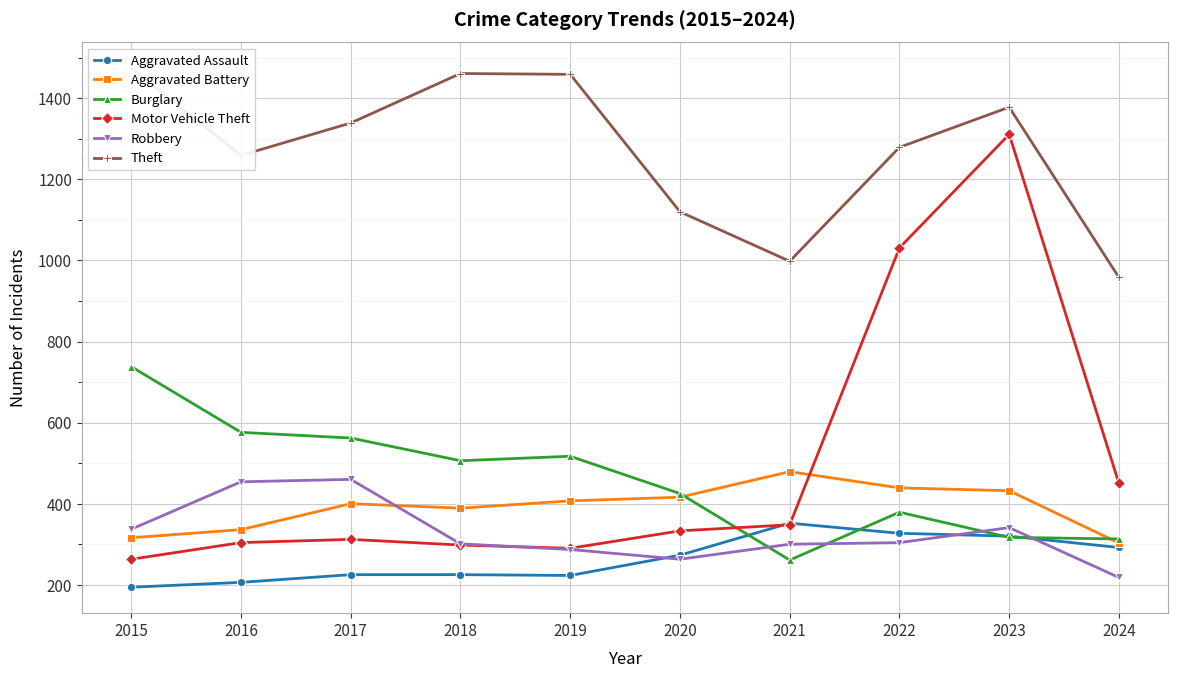

What are all the series names shown in the legend?

Aggravated Assault, Aggravated Battery, Burglary, Motor Vehicle Theft, Robbery, Theft